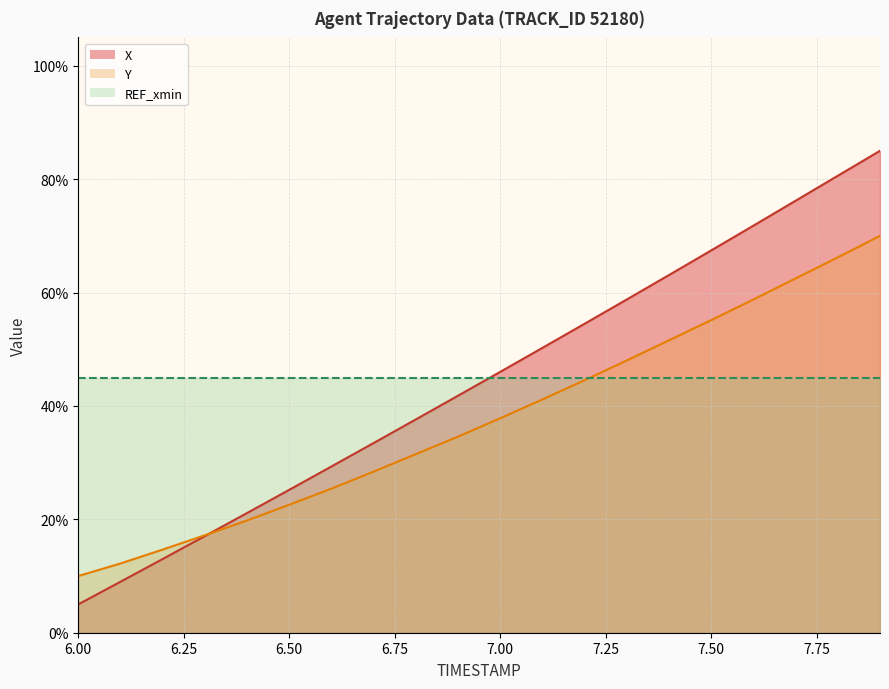

Reading left to right, what are all the values shown in this chart?

X: 6.0=5.0	6.1=9.0	6.2=13.0	6.3=17.0	6.4=21.1	6.5=25.2	6.6=29.3	6.7=33.5	6.8=37.6	6.9=41.8	7.0=46.0	7.1=50.2	7.2=54.5	7.3=58.8	7.4=63.1	7.5=67.4	7.6=71.8	7.7=76.2	7.8=80.6	7.9=85.0
Y: 6.0=10.0	6.1=12.2	6.2=14.7	6.3=17.2	6.4=19.8	6.5=22.6	6.6=25.4	6.7=28.4	6.8=31.5	6.9=34.6	7.0=37.8	7.1=41.1	7.2=44.5	7.3=48.0	7.4=51.6	7.5=55.1	7.6=58.8	7.7=62.5	7.8=66.2	7.9=70.0